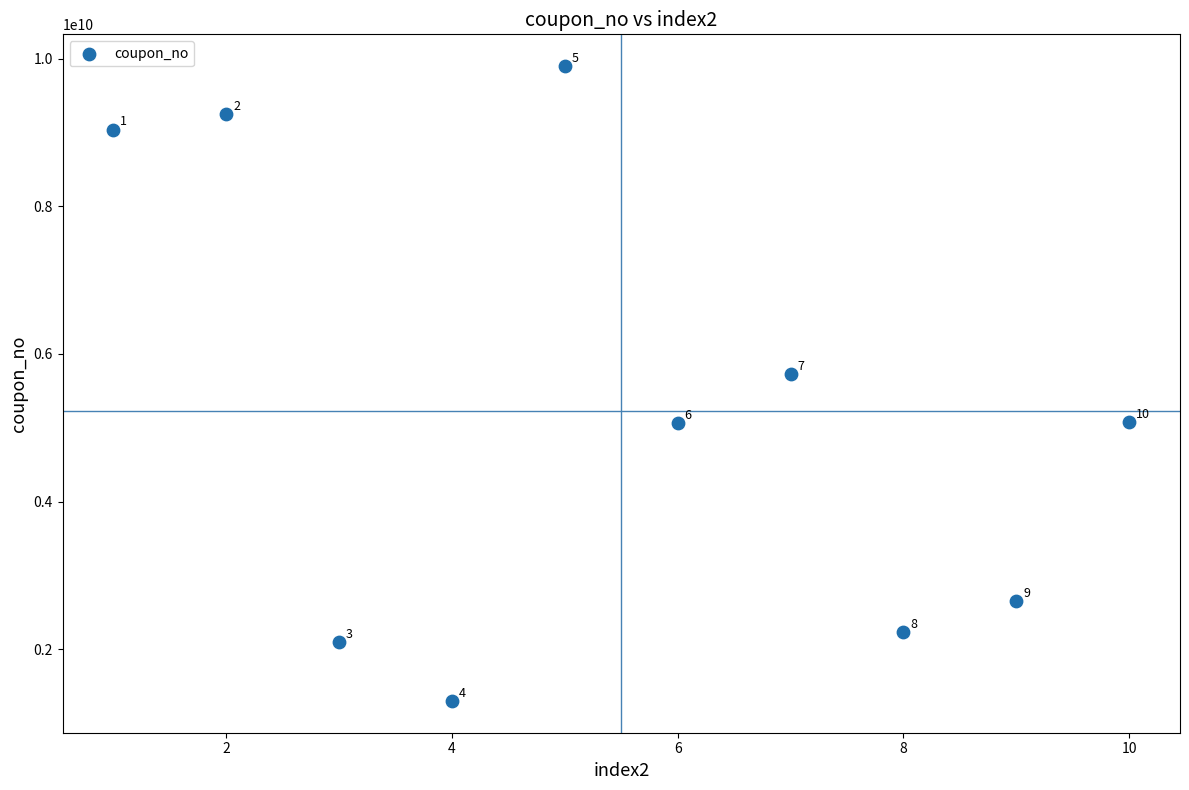

What is the average X value?

6